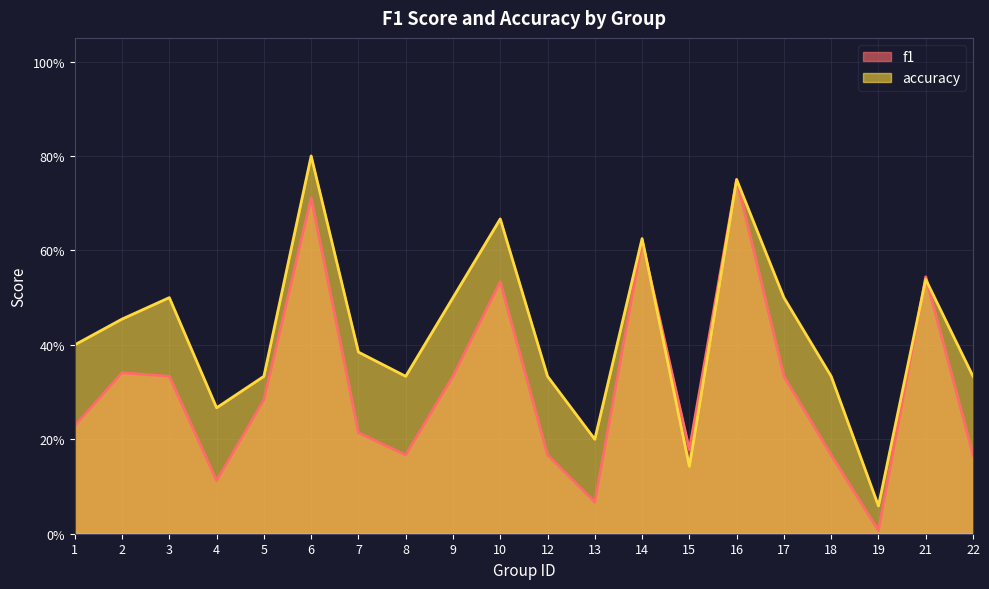

Where do f1 and accuracy first cross each other?

14 and 15